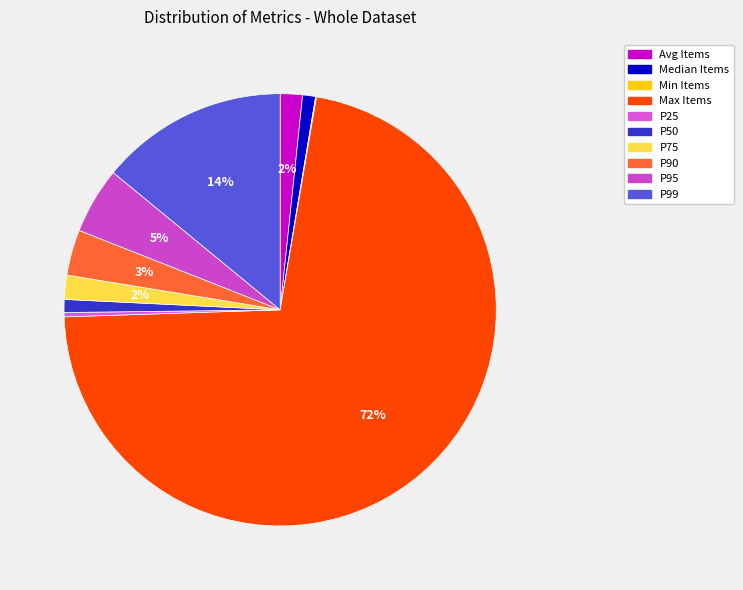

Count the number of slices in the pie.

10